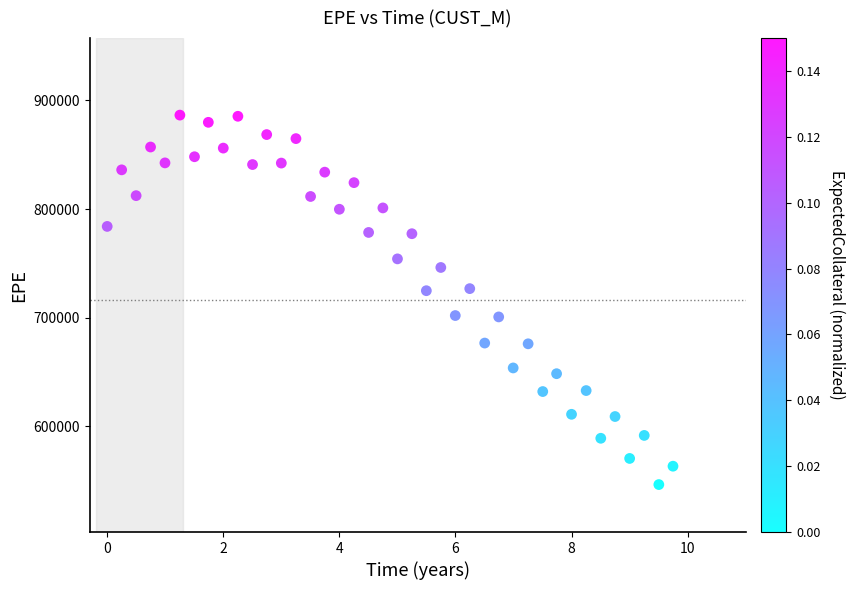

What is the range of X values (max minus min)?

9.7